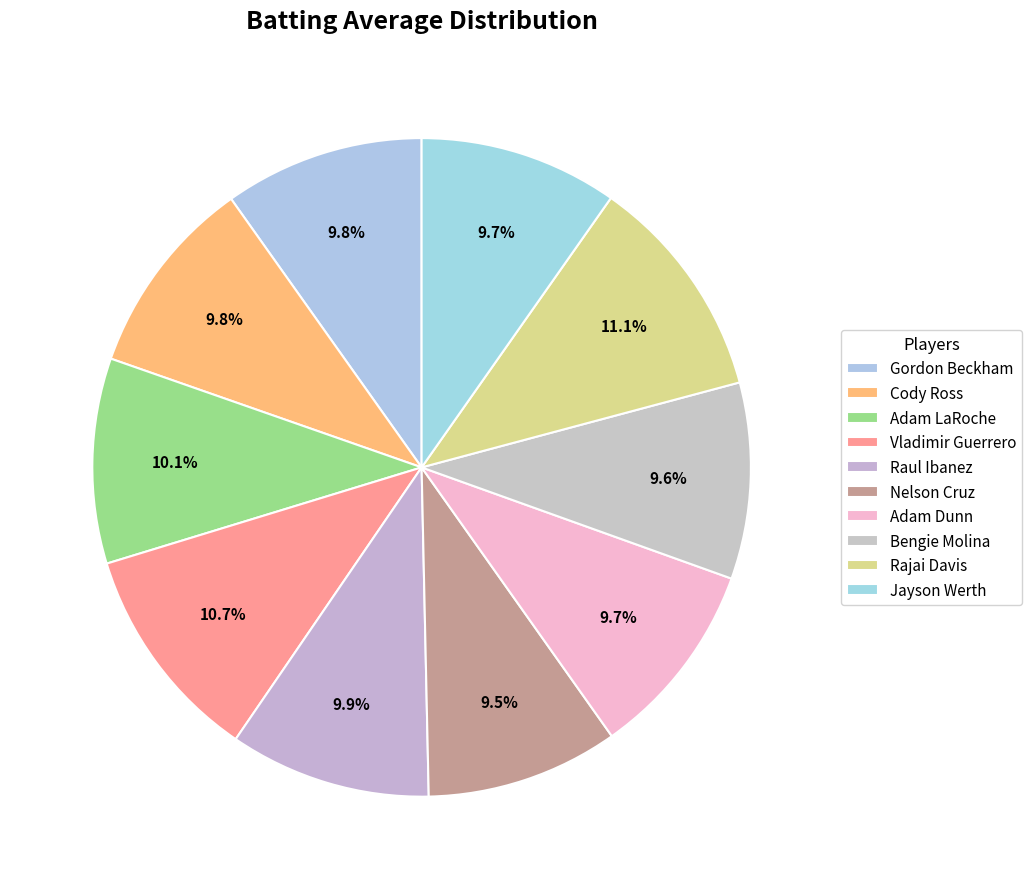

Does any single category account for the majority?

No